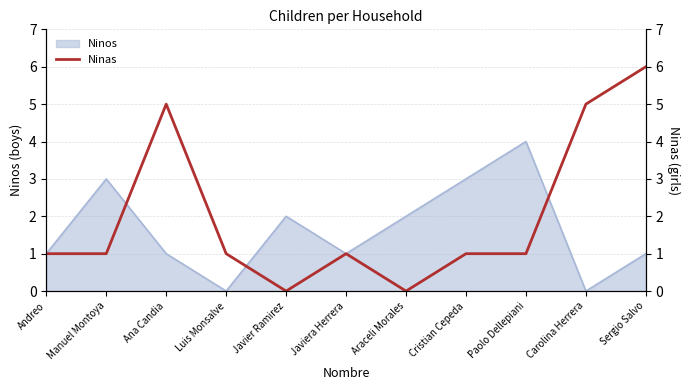

Rank the categories by value from lowest to highest.

Javier Ramirez, Araceli Morales, Andreo, Manuel Montoya, Luis Monsalve, Javiera Herrera, Cristian Cepeda, Paolo Dellepiani, Ana Candia, Carolina Herrera, Sergio Salvo